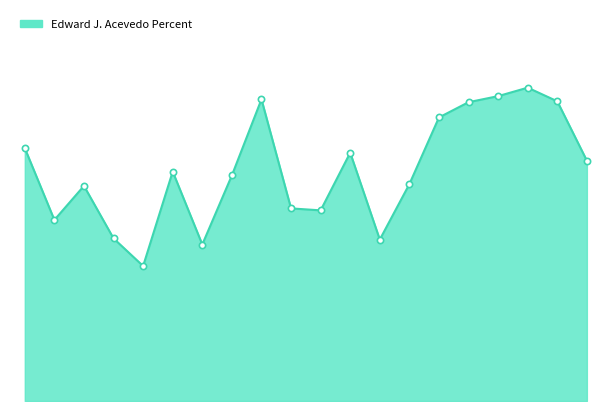

At which category does the chart reach its minimum across all series?

1106